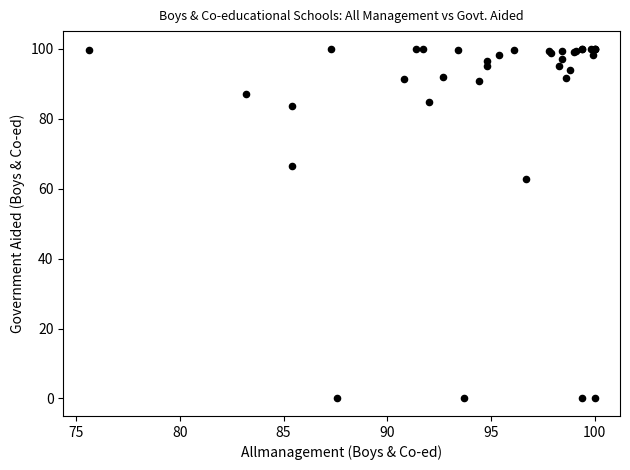

What Y value in the scatter plot is closest to 50?

62.6